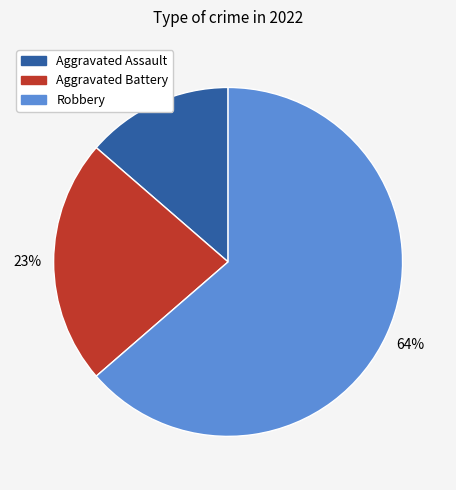

Is it true that Robbery is 74% of the pie?

False